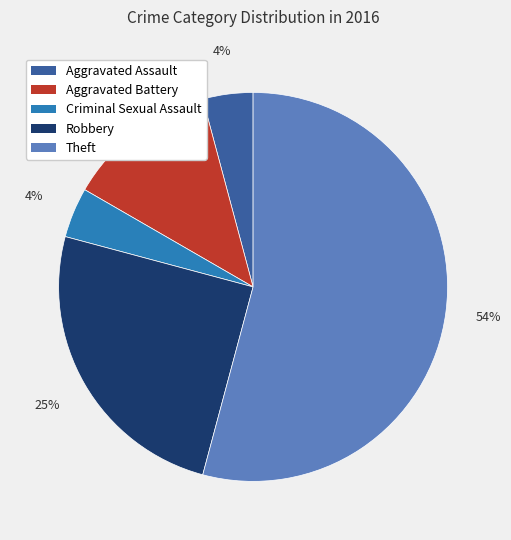

Does any single category account for the majority?

Yes